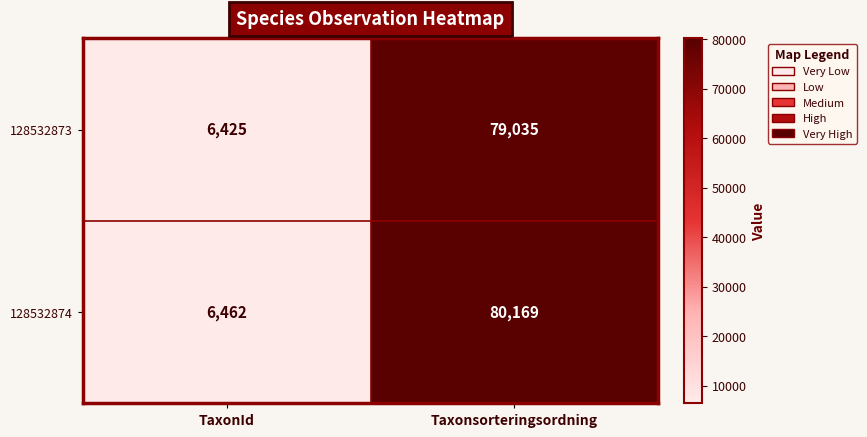

What is the approximate value of 128532874 at TaxonId, to the nearest 100?

6500